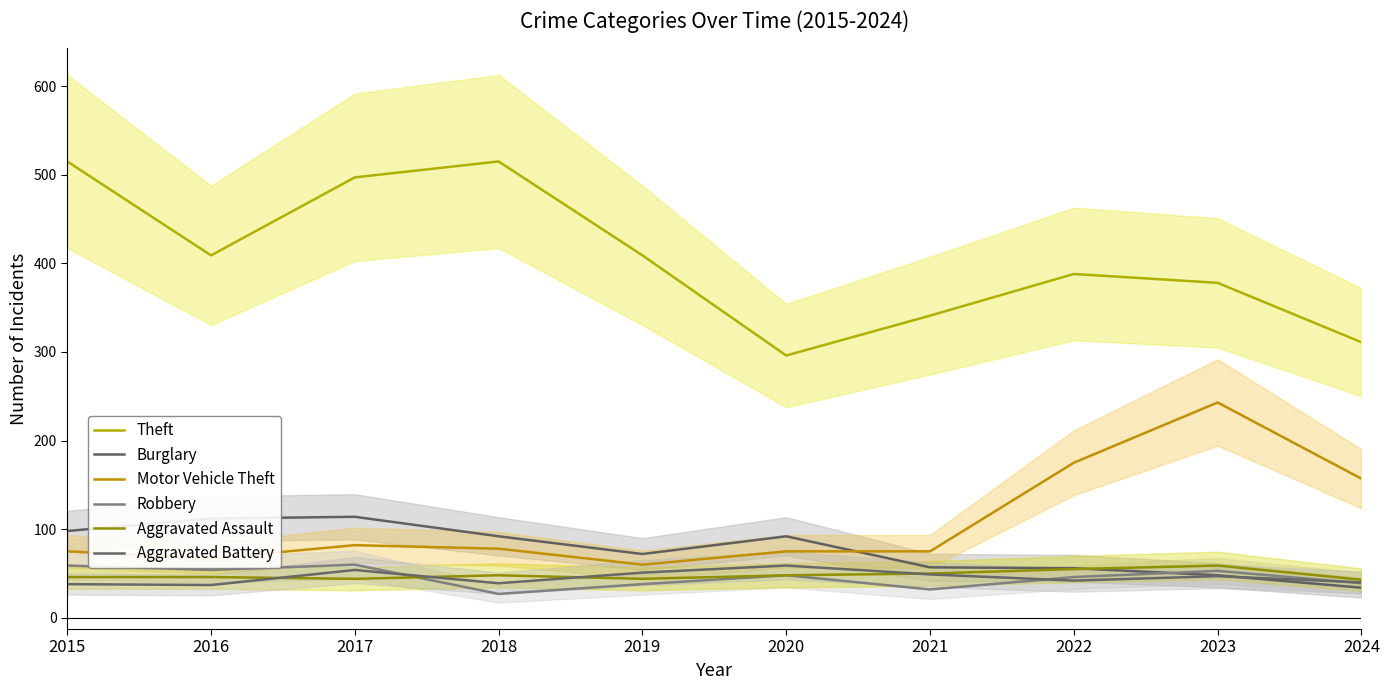

Reading right to left, what are all the values shown in this chart?

Theft: 311	378	388	341	296	409	515	497	409	515
Burglary: 34	48	56	57	92	72	92	114	112	98
Motor Vehicle Theft: 157	243	175	75	75	60	78	82	67	75
Robbery: 39	53	46	32	48	38	27	60	54	59
Aggravated Assault: 43	59	55	50	48	44	48	44	46	46
Aggravated Battery: 40	47	42	49	59	51	39	54	37	38